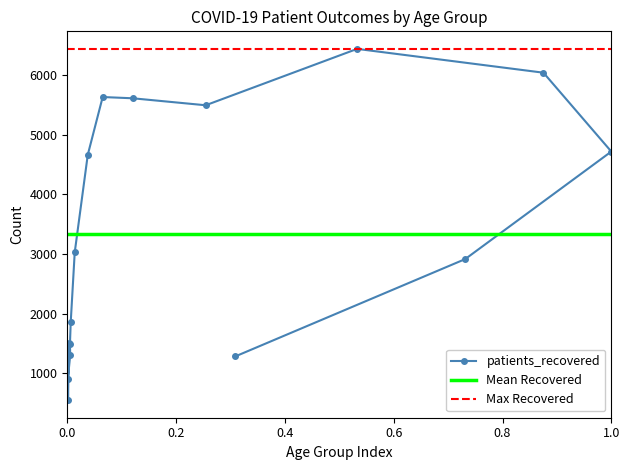

What is the value of the 13th point from the left?

6041